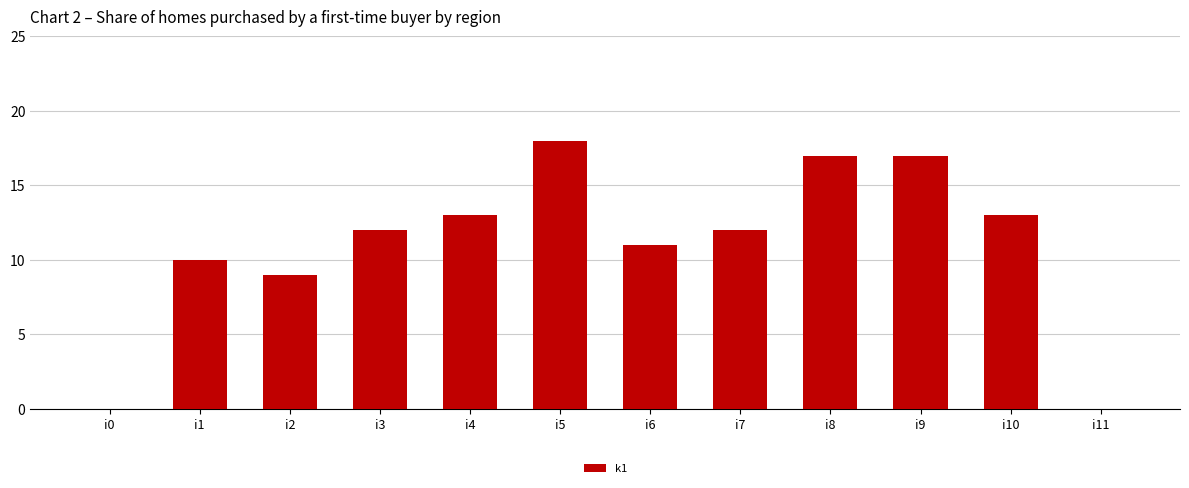

What is the sum of all values?

132